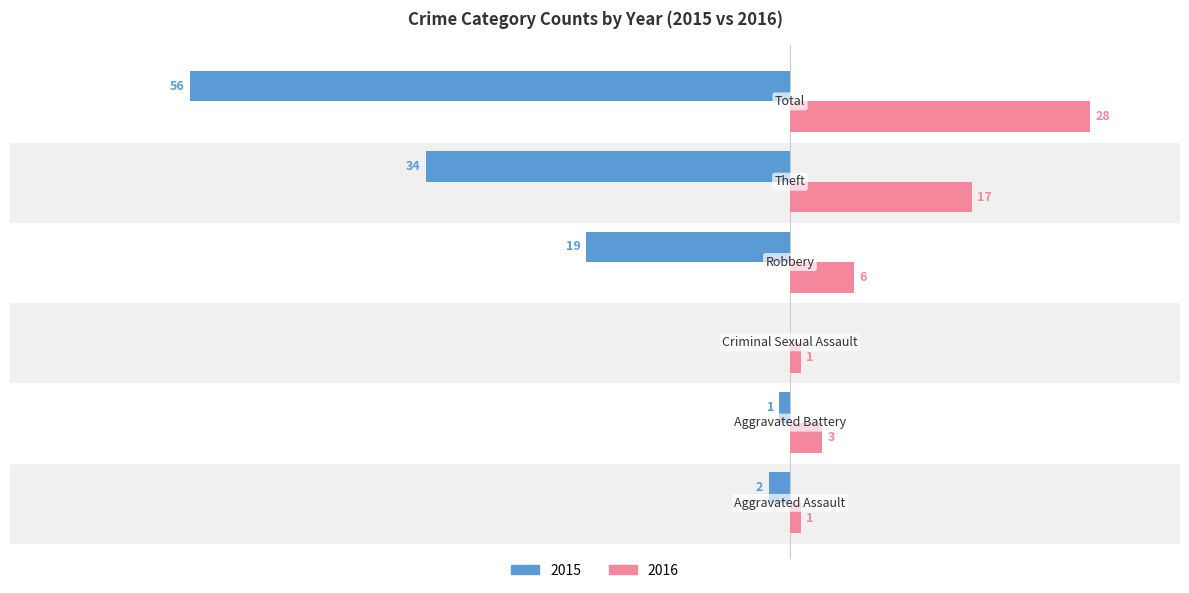

What are all the series names shown in the legend?

2015, 2016